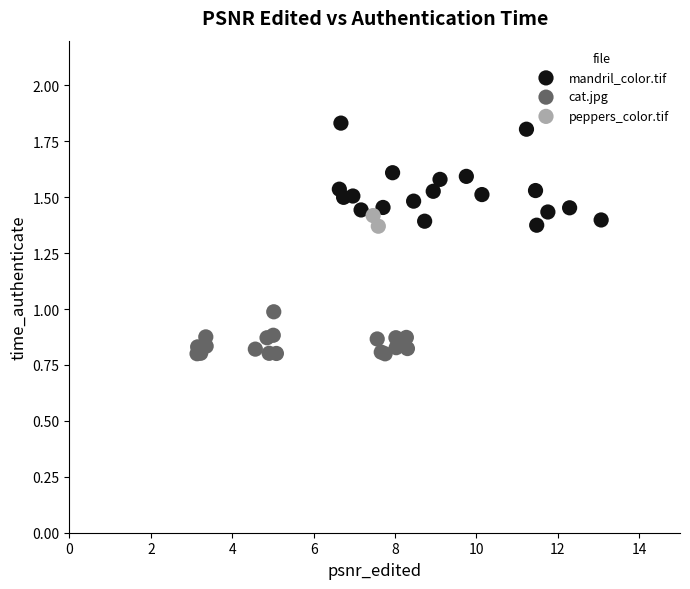

Which series reaches the minimum Y coordinate?

cat.jpg